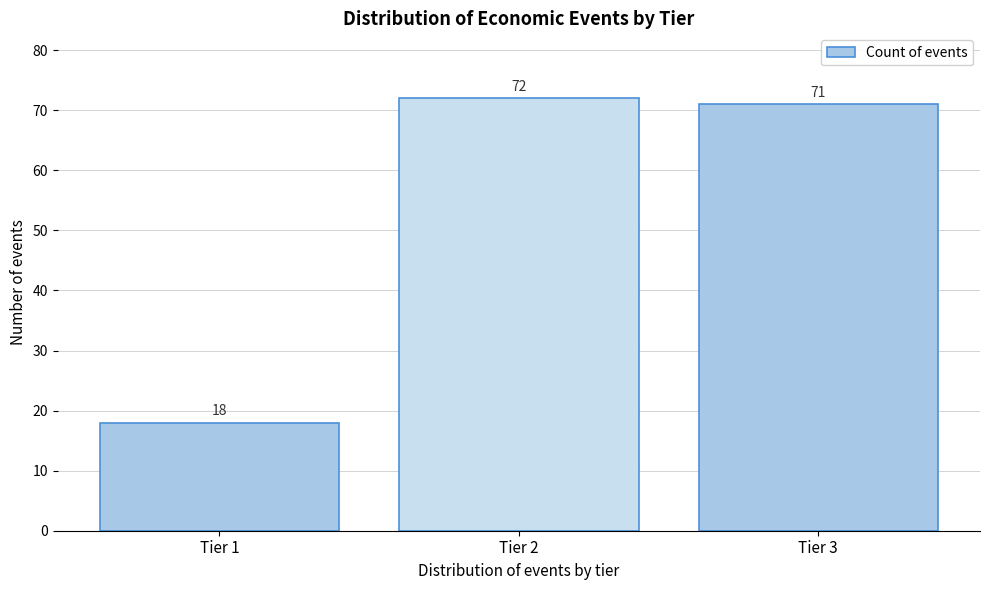

Reading right to left, what are all the values shown in this chart?

Tier 3=71	Tier 2=72	Tier 1=18